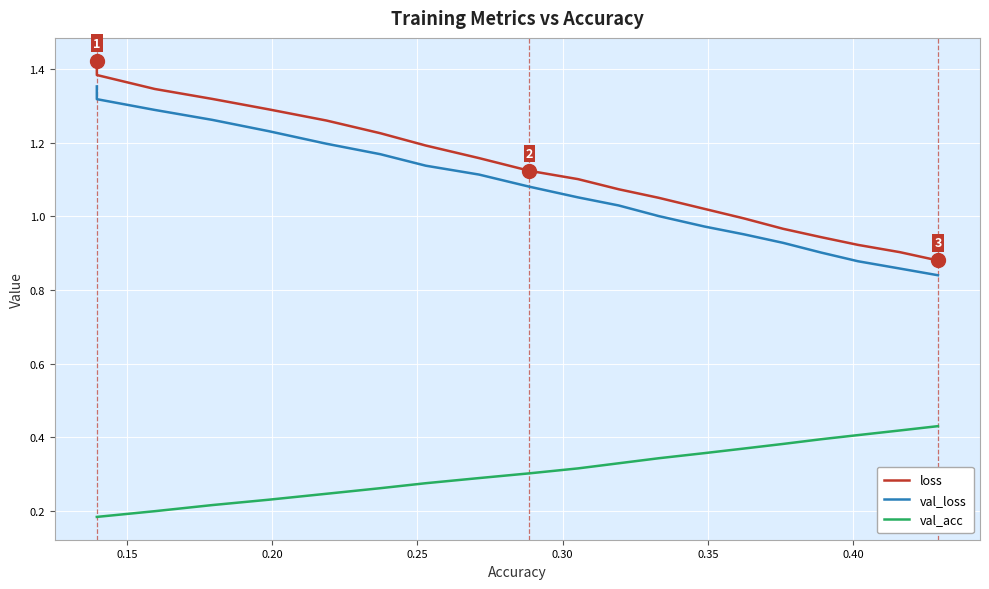

Is the value of val_loss at 18 greater than the value of val_acc at 0.45?

Yes